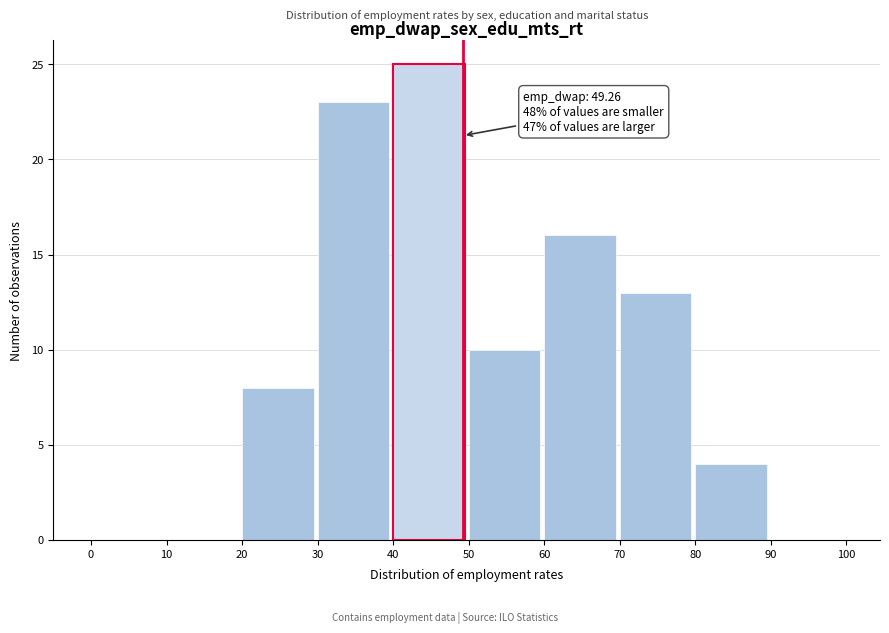

Which range on the x-axis has the tallest bar?

40 to 50